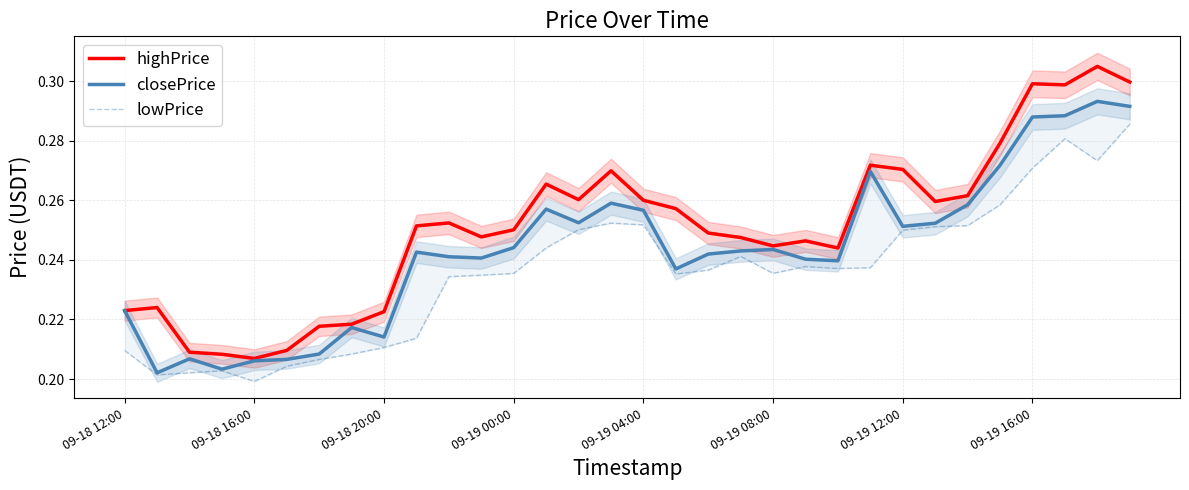

True or false: highPrice has a value of 0.5 at 09-19 16:00.

False